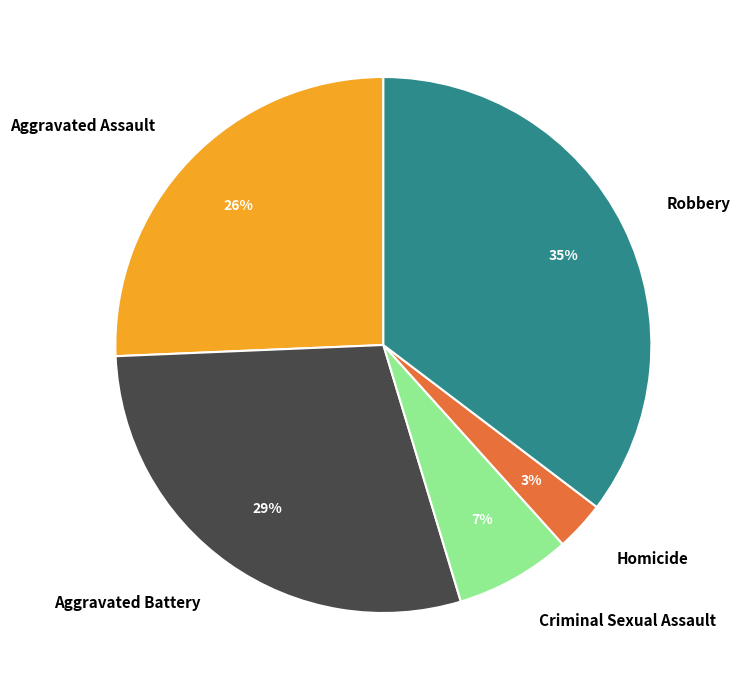

To the nearest percent, what is the difference between the Aggravated Assault and Criminal Sexual Assault slice percentages?

19%